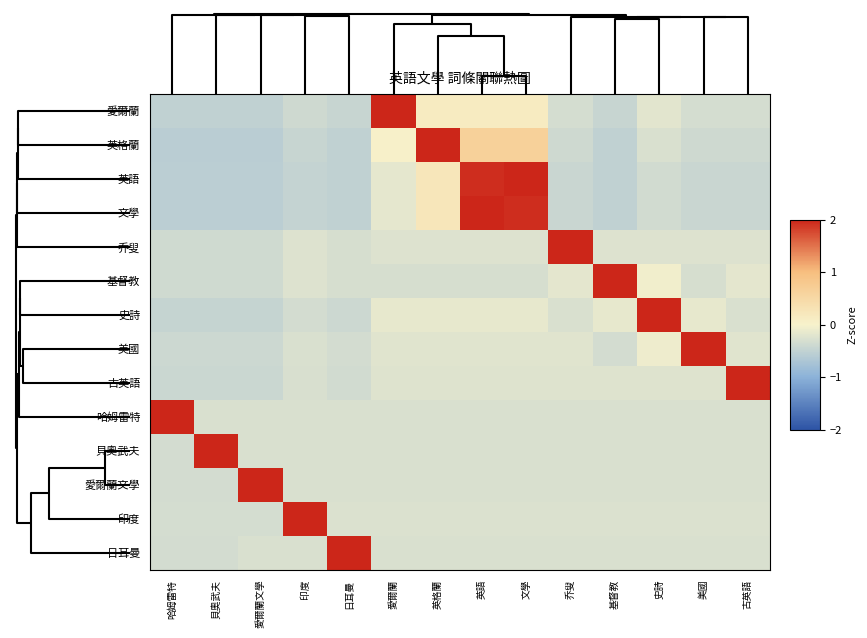

Reading left to right, transcribe all the data shown in this chart.

愛爾蘭: 哈姆雷特=-0.5	貝奧武夫=-0.5	愛爾蘭文學=-0.5	印度=-0.4	日耳曼=-0.4	愛爾蘭=3.5	英格蘭=0.1	英語=0.1	文學=0.1	乔叟=-0.3	基督教=-0.4	史詩=-0.2	美國=-0.3	古英語=-0.3
英格蘭: 哈姆雷特=-0.6	貝奧武夫=-0.6	愛爾蘭文學=-0.6	印度=-0.5	日耳曼=-0.5	愛爾蘭=0.0	英格蘭=3.3	英語=0.6	文學=0.6	乔叟=-0.4	基督教=-0.5	史詩=-0.3	美國=-0.4	古英語=-0.4
英語: 哈姆雷特=-0.6	貝奧武夫=-0.6	愛爾蘭文學=-0.6	印度=-0.5	日耳曼=-0.5	愛爾蘭=-0.2	英格蘭=0.2	英語=1.9	文學=2.8	乔叟=-0.4	基督教=-0.5	史詩=-0.4	美國=-0.4	古英語=-0.4
文學: 哈姆雷特=-0.6	貝奧武夫=-0.6	愛爾蘭文學=-0.6	印度=-0.5	日耳曼=-0.5	愛爾蘭=-0.2	英格蘭=0.2	英語=2.8	文學=1.9	乔叟=-0.4	基督教=-0.5	史詩=-0.4	美國=-0.4	古英語=-0.4
乔叟: 哈姆雷特=-0.4	貝奧武夫=-0.4	愛爾蘭文學=-0.4	印度=-0.2	日耳曼=-0.3	愛爾蘭=-0.2	英格蘭=-0.2	英語=-0.2	文學=-0.2	乔叟=3.6	基督教=-0.2	史詩=-0.2	美國=-0.2	古英語=-0.2
基督教: 哈姆雷特=-0.4	貝奧武夫=-0.4	愛爾蘭文學=-0.4	印度=-0.2	日耳曼=-0.3	愛爾蘭=-0.3	英格蘭=-0.3	英語=-0.3	文學=-0.3	乔叟=-0.2	基督教=3.6	史詩=-0.1	美國=-0.3	古英語=-0.2
史詩: 哈姆雷特=-0.5	貝奧武夫=-0.5	愛爾蘭文學=-0.5	印度=-0.3	日耳曼=-0.4	愛爾蘭=-0.1	英格蘭=-0.1	英語=-0.1	文學=-0.1	乔叟=-0.3	基督教=-0.1	史詩=3.6	美國=-0.1	古英語=-0.3
美國: 哈姆雷特=-0.4	貝奧武夫=-0.4	愛爾蘭文學=-0.4	印度=-0.3	日耳曼=-0.3	愛爾蘭=-0.2	英格蘭=-0.2	英語=-0.2	文學=-0.2	乔叟=-0.2	基督教=-0.3	史詩=-0.1	美國=3.6	古英語=-0.2
古英語: 哈姆雷特=-0.4	貝奧武夫=-0.4	愛爾蘭文學=-0.4	印度=-0.3	日耳曼=-0.3	愛爾蘭=-0.2	英格蘭=-0.2	英語=-0.2	文學=-0.2	乔叟=-0.2	基督教=-0.2	史詩=-0.2	美國=-0.2	古英語=3.6
哈姆雷特: 哈姆雷特=3.6	貝奧武夫=-0.3	愛爾蘭文學=-0.3	印度=-0.3	日耳曼=-0.3	愛爾蘭=-0.3	英格蘭=-0.3	英語=-0.3	文學=-0.3	乔叟=-0.3	基督教=-0.3	史詩=-0.3	美國=-0.3	古英語=-0.3
貝奧武夫: 哈姆雷特=-0.3	貝奧武夫=3.6	愛爾蘭文學=-0.3	印度=-0.3	日耳曼=-0.3	愛爾蘭=-0.3	英格蘭=-0.3	英語=-0.3	文學=-0.3	乔叟=-0.3	基督教=-0.3	史詩=-0.3	美國=-0.3	古英語=-0.3
愛爾蘭文學: 哈姆雷特=-0.3	貝奧武夫=-0.3	愛爾蘭文學=3.6	印度=-0.3	日耳曼=-0.3	愛爾蘭=-0.3	英格蘭=-0.3	英語=-0.3	文學=-0.3	乔叟=-0.3	基督教=-0.3	史詩=-0.3	美國=-0.3	古英語=-0.3
印度: 哈姆雷特=-0.3	貝奧武夫=-0.3	愛爾蘭文學=-0.3	印度=3.6	日耳曼=-0.3	愛爾蘭=-0.3	英格蘭=-0.3	英語=-0.3	文學=-0.3	乔叟=-0.3	基督教=-0.3	史詩=-0.3	美國=-0.3	古英語=-0.3
日耳曼: 哈姆雷特=-0.3	貝奧武夫=-0.3	愛爾蘭文學=-0.3	印度=-0.3	日耳曼=3.6	愛爾蘭=-0.3	英格蘭=-0.3	英語=-0.3	文學=-0.3	乔叟=-0.3	基督教=-0.3	史詩=-0.3	美國=-0.3	古英語=-0.3